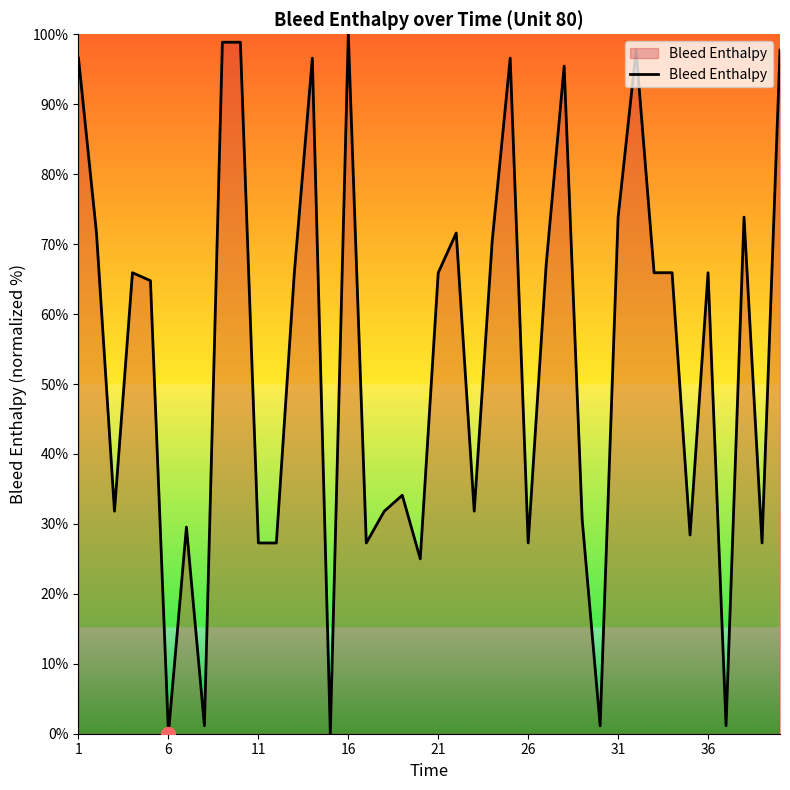

What is the difference between the maximum and minimum values?

100.0